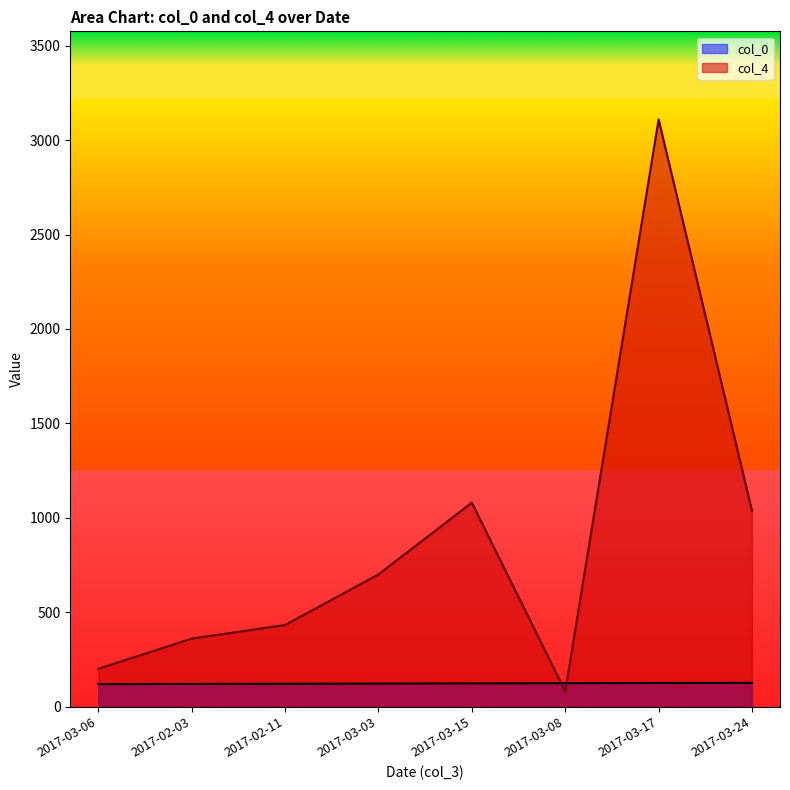

Rank the series by their average value, from lowest to highest.

col_0, col_4